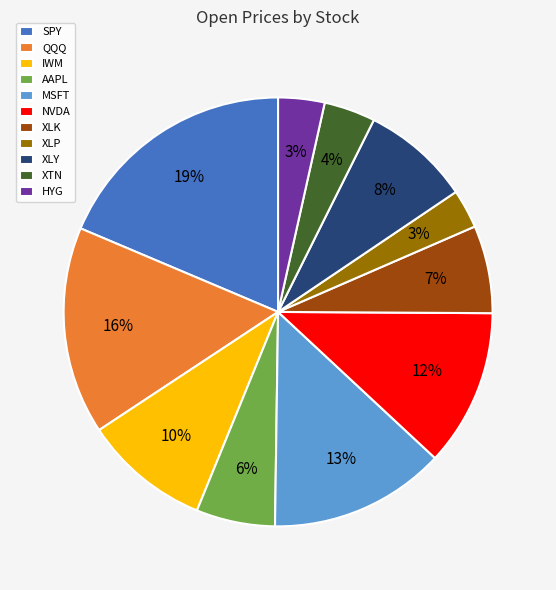

How many segments does this pie chart have?

11